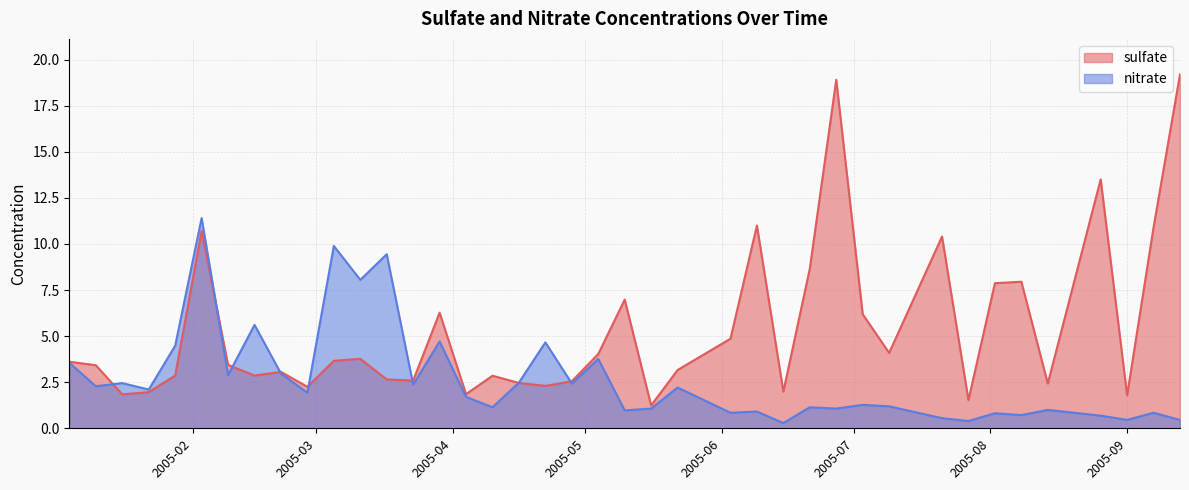

What is the difference between the highest and lowest values at 2005-03-29?

1.6